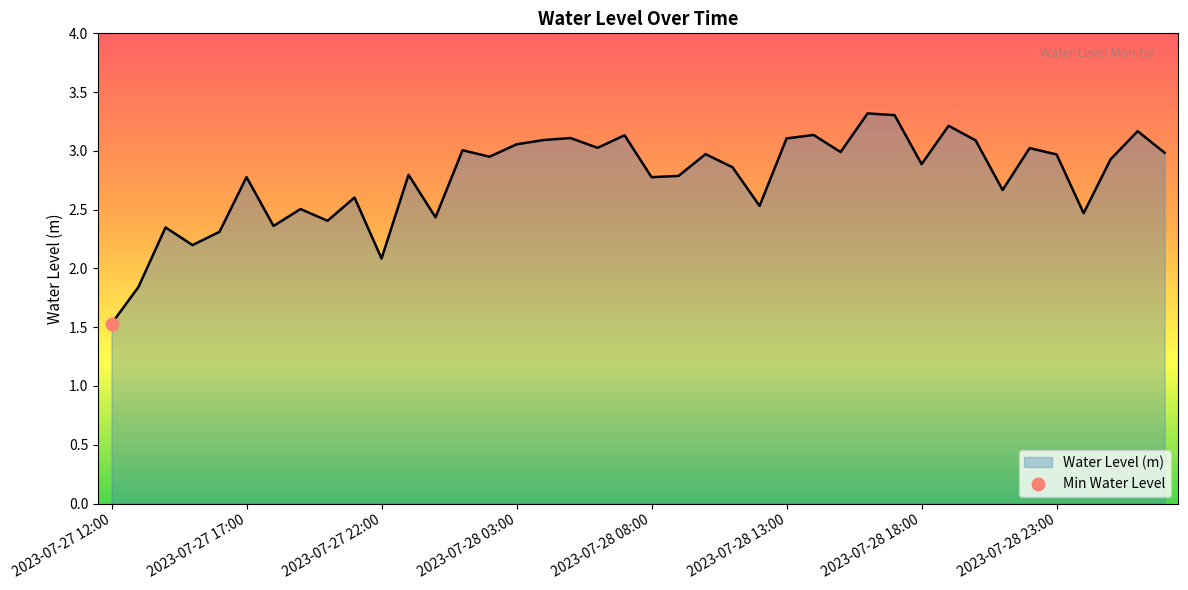

What is the maximum value shown in the chart?

3.3